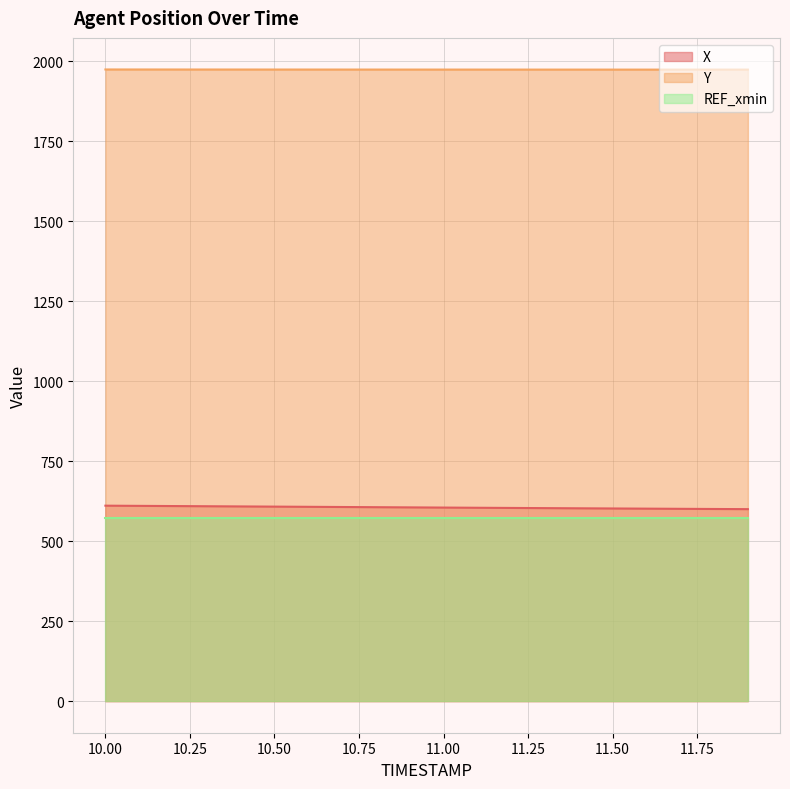

Does the chart display data point markers on the line(s)?

No